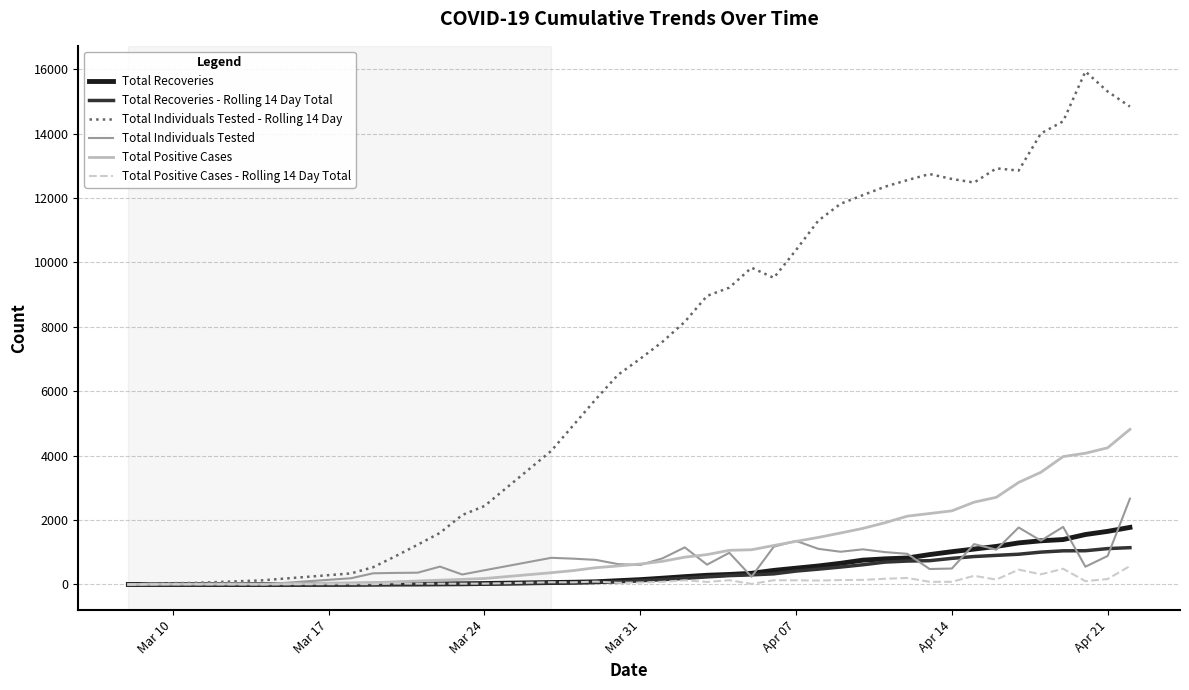

How many series are shown in this chart?

6